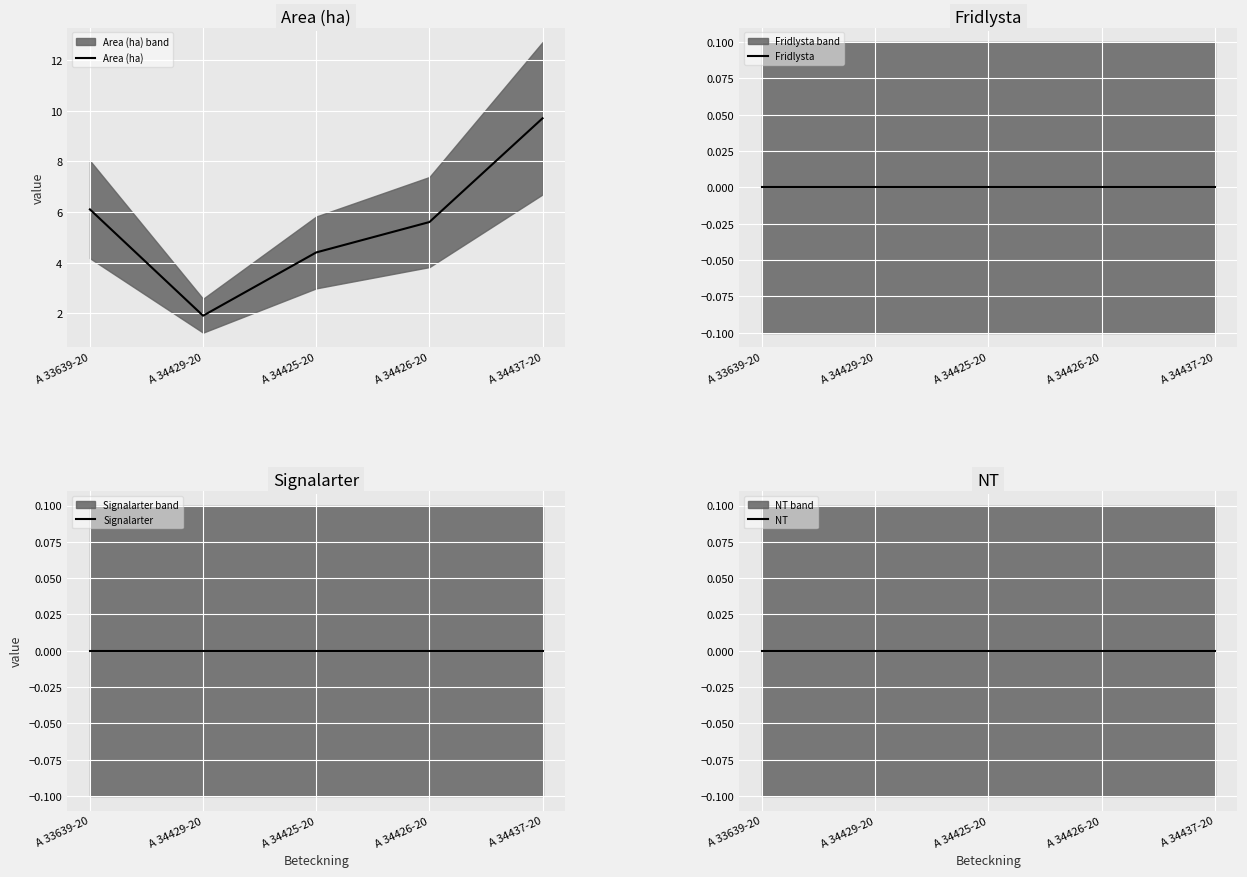

List the labels in order of NT value, largest first.

A 33639-20, A 34429-20, A 34425-20, A 34426-20, A 34437-20